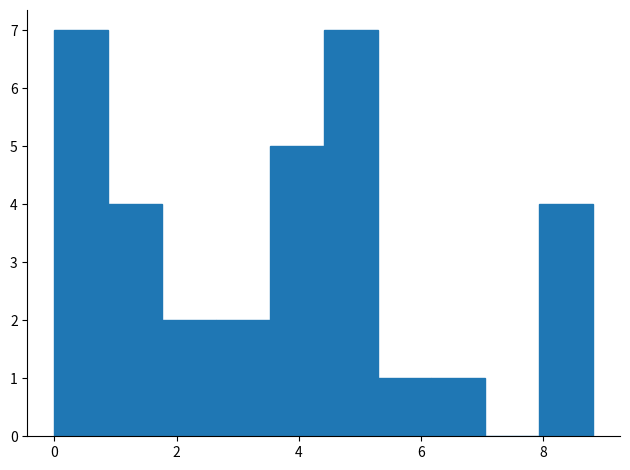

What is the height of the bar covering 0.0 to 0.8 on the x-axis? Neither the bar edges nor the heights are printed on the chart, so give them approximately, as read against the axes.

7